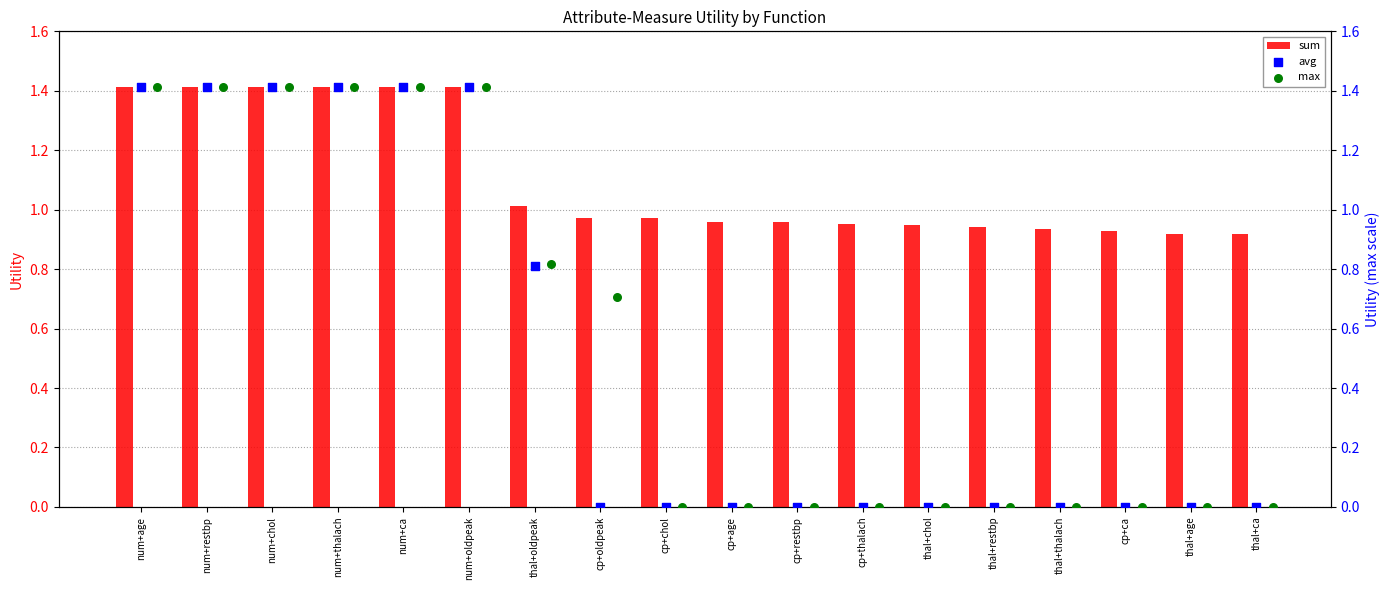

What is the maximum value for sum?

1.4